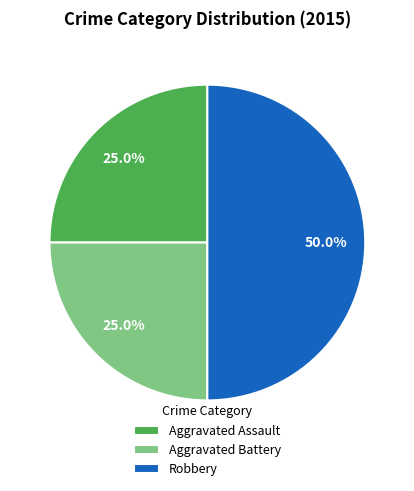

To the nearest percent, what percentage of the pie is Aggravated Assault?

25%